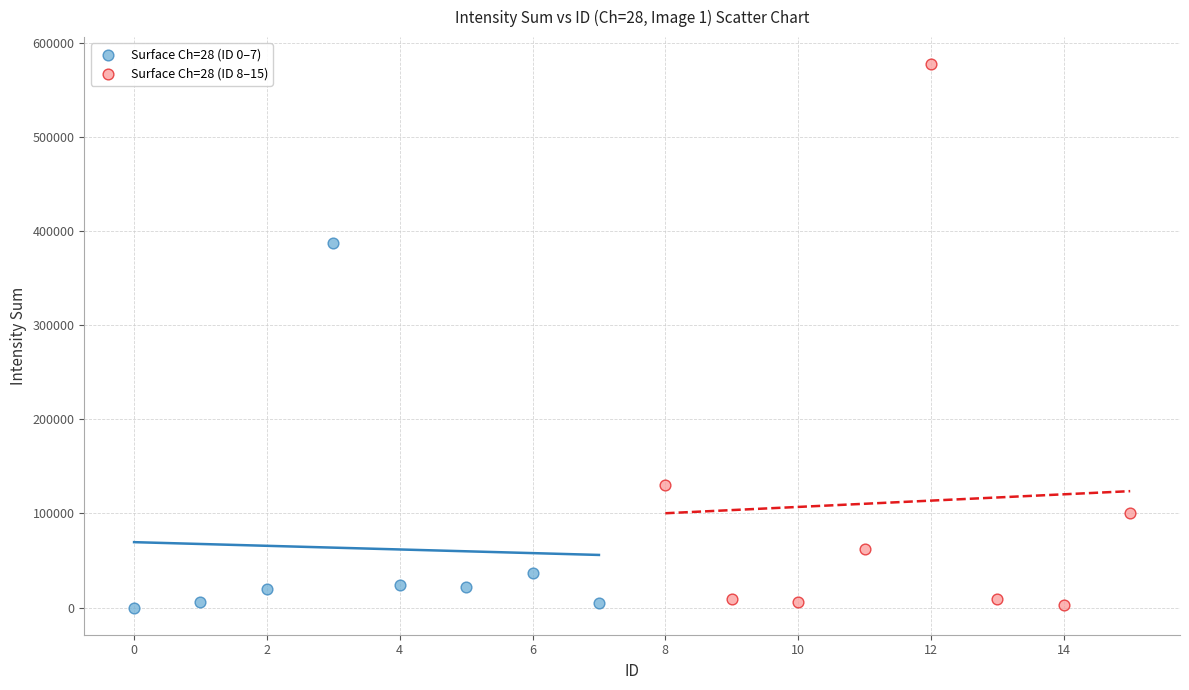

What are all the series names shown in the legend?

Surface Ch=28 (ID 0–7), Surface Ch=28 (ID 8–15)